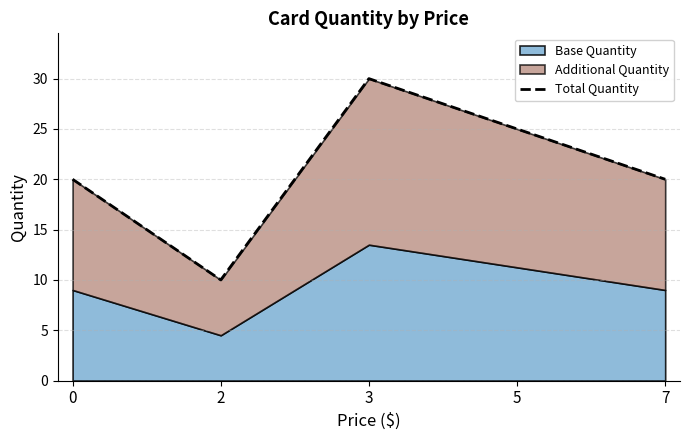

What is the ratio of the value at 5 to the value at 0?

1.2